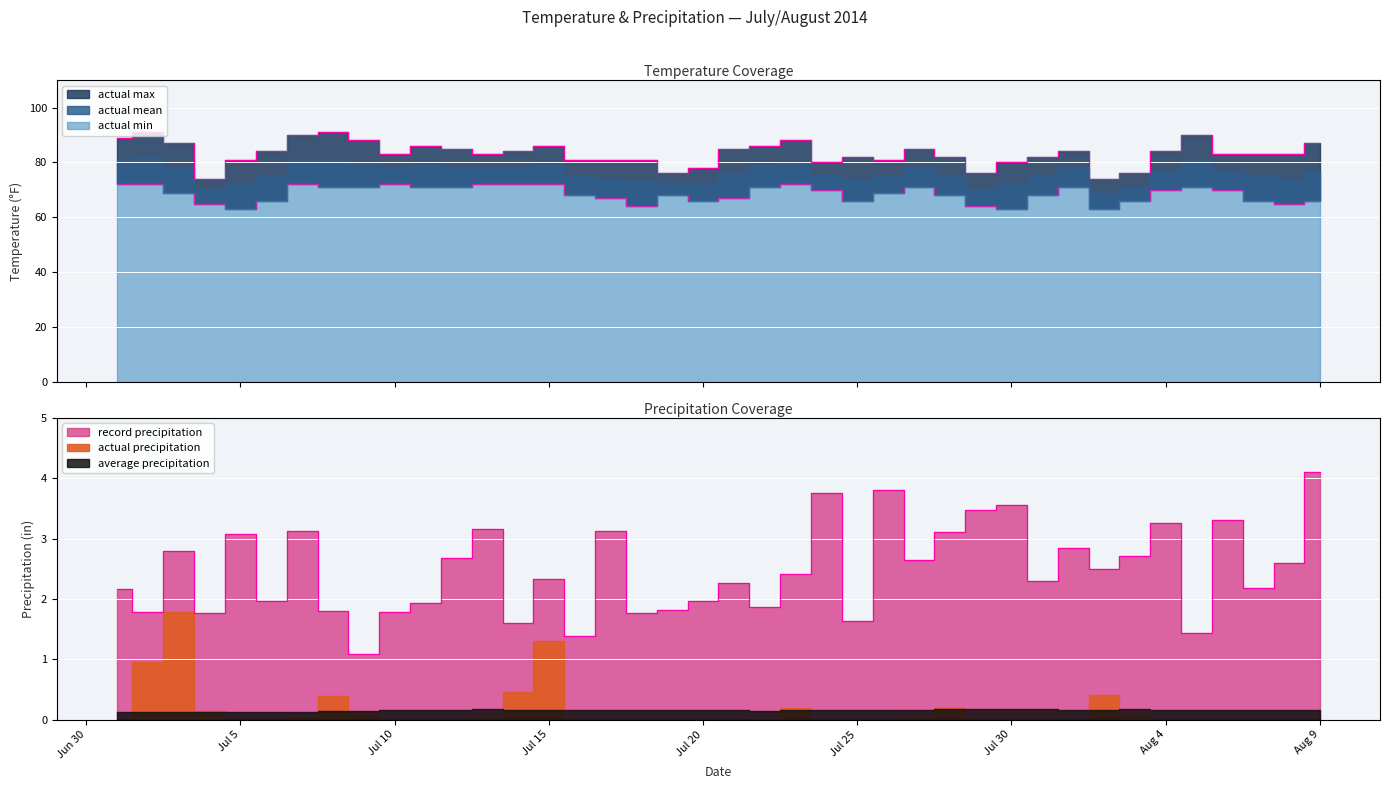

Rank the series at 2014-7-22 from lowest to highest value.

record precipitation, actual min, actual max